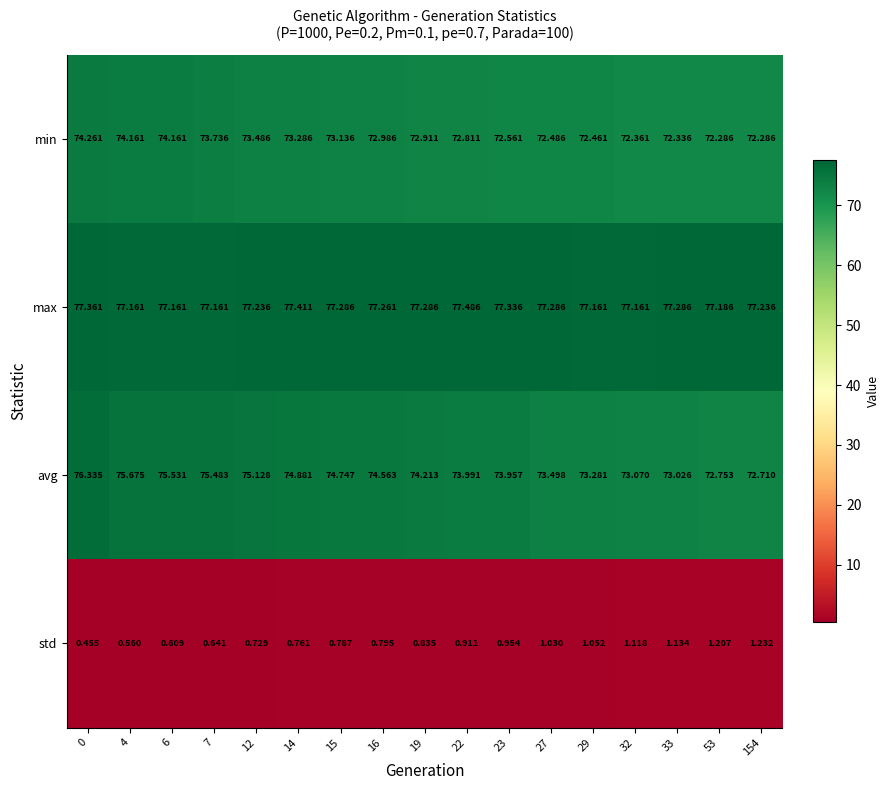

At how many categories does at least one series exceed 49?

17